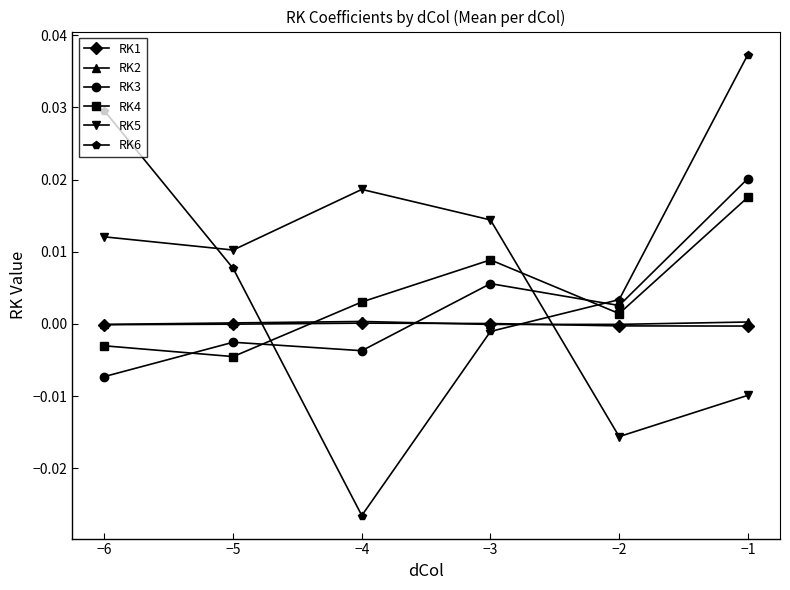

How many distinct data groups are displayed?

6